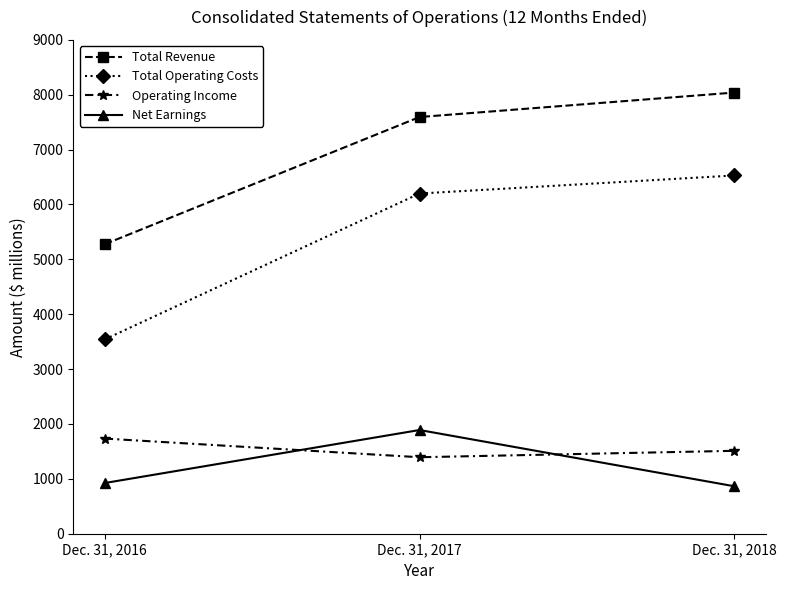

What is the smallest value displayed?

865